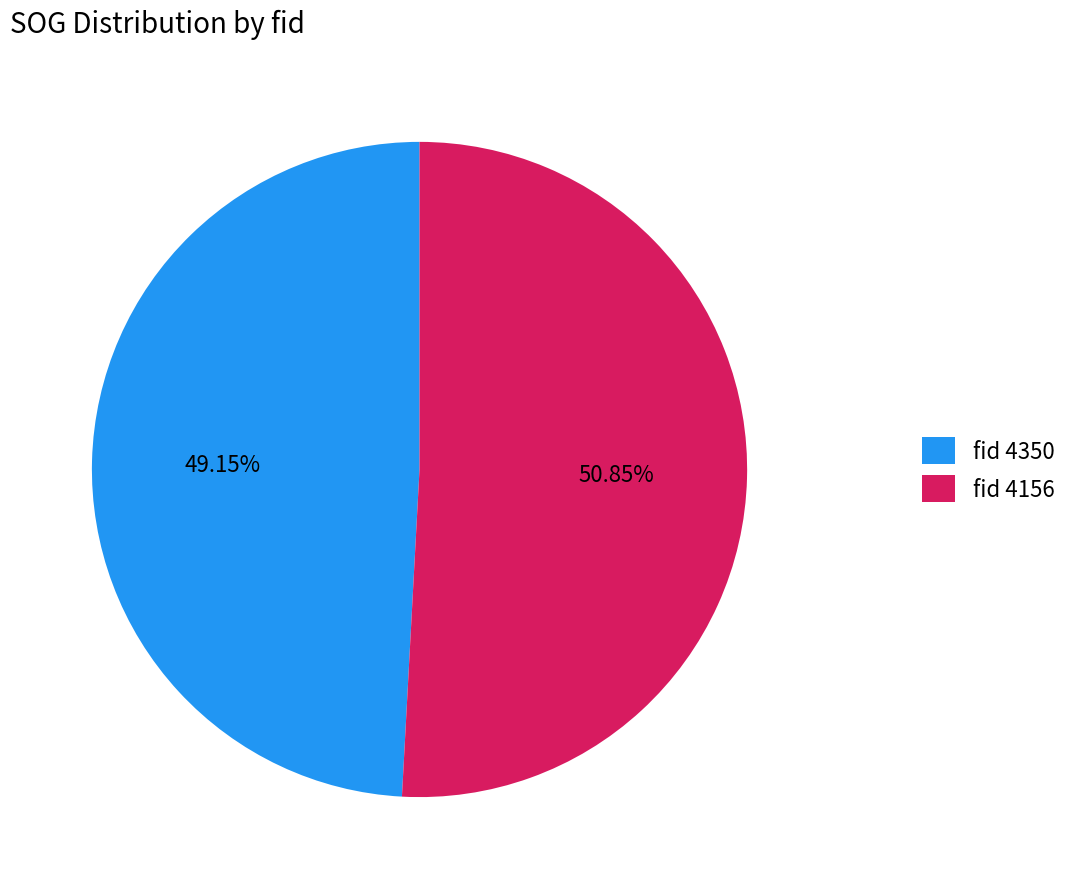

How many segments does this pie chart have?

2